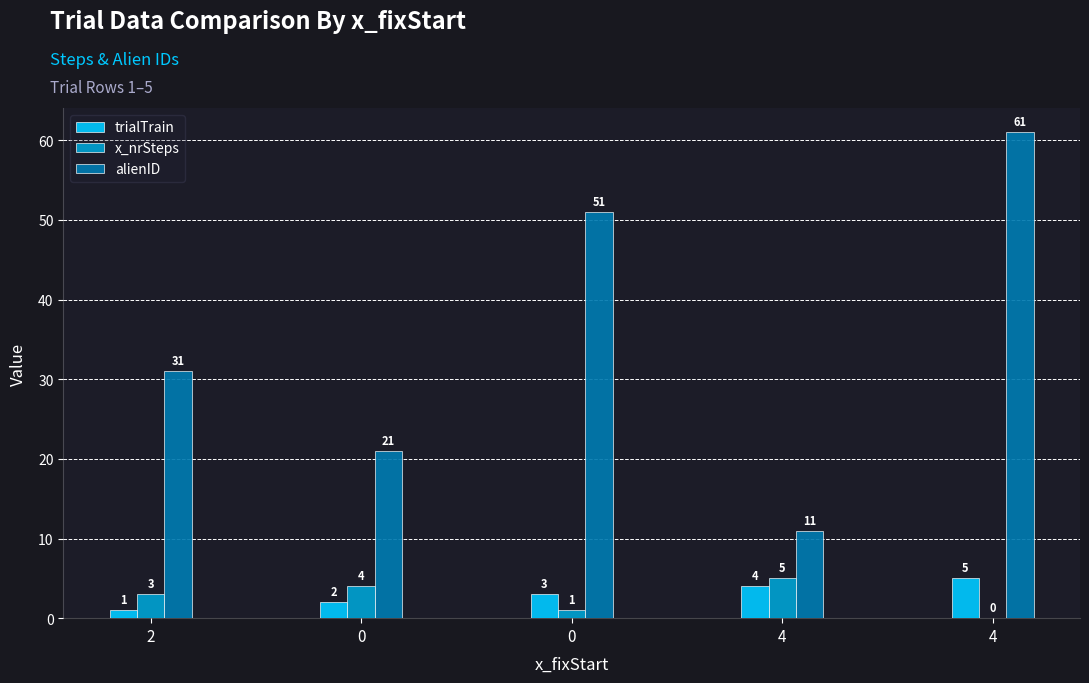

The trialTrain series shows 3 at 0. True or false?

True